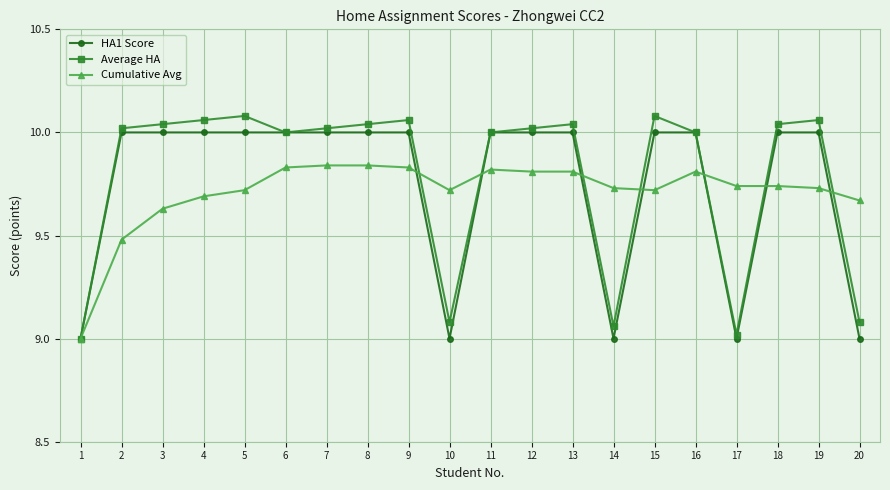

Rank the categories by Average HA value from lowest to highest.

1, 17, 14, 10, 20, 6, 11, 16, 2, 7, 12, 3, 8, 13, 18, 4, 9, 19, 5, 15